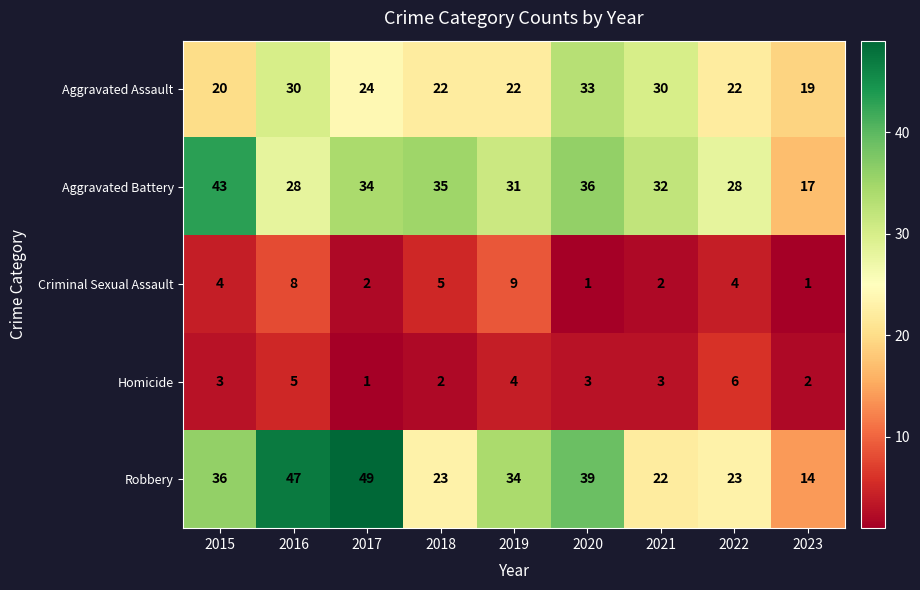

What is the average value of the Homicide series?

3